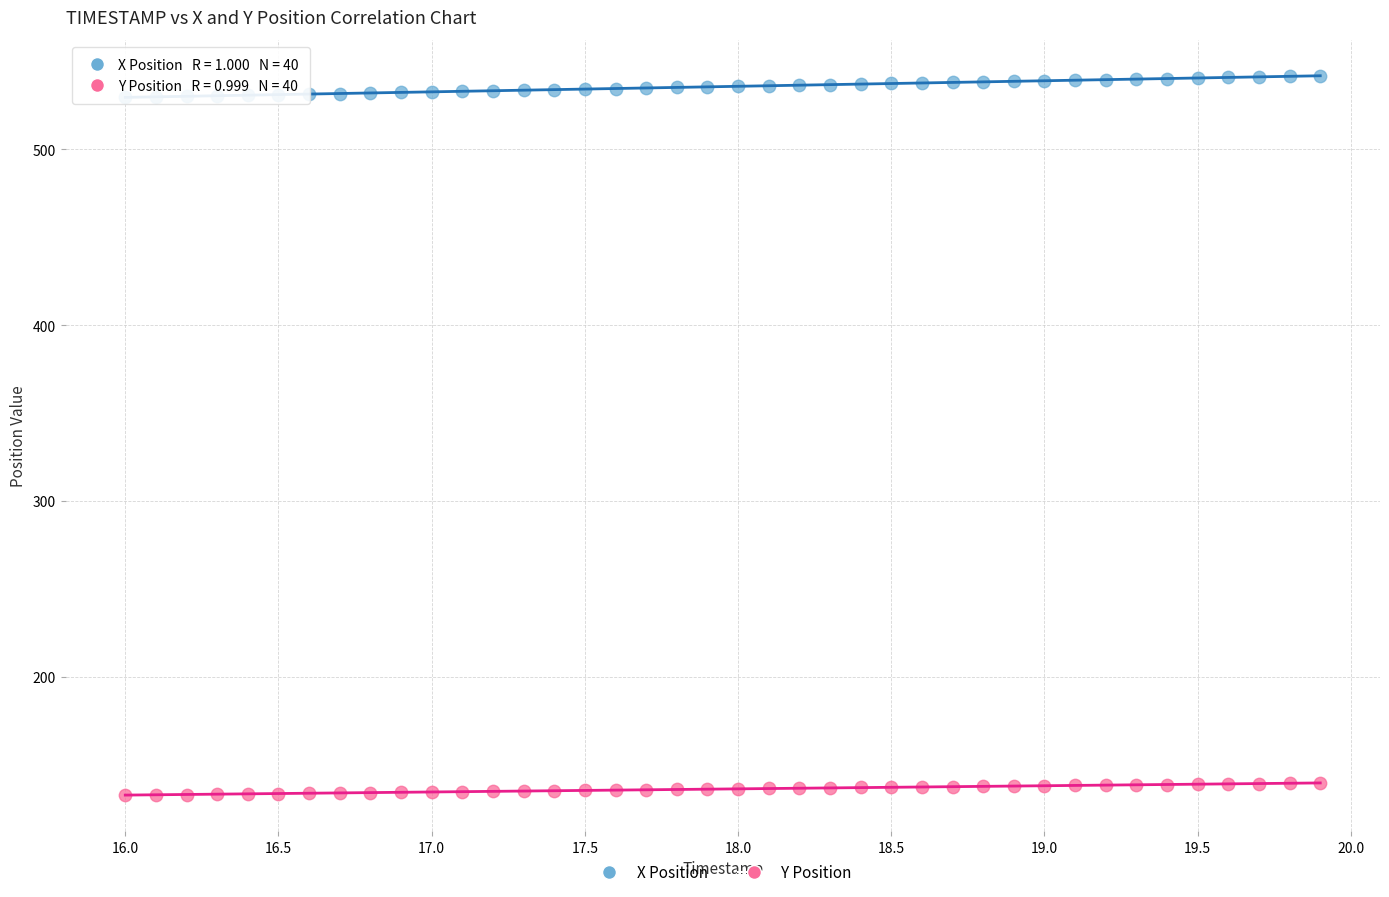

Across all data points, what is the range of Y values (max minus min)?

409.1